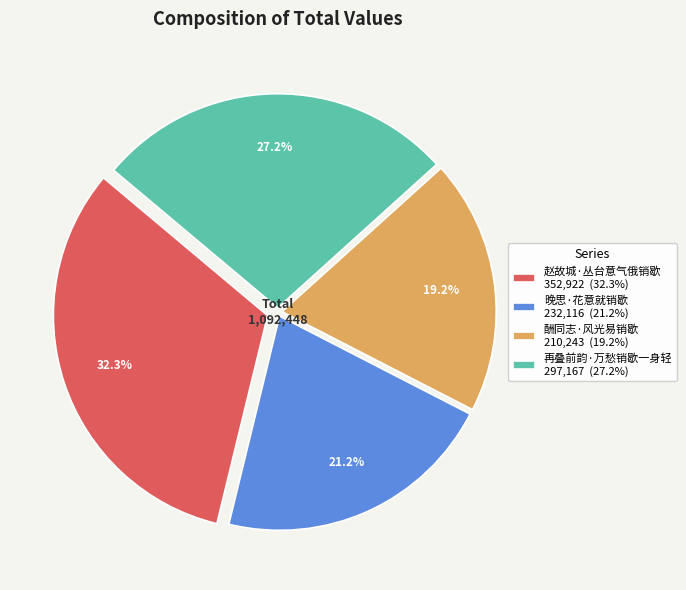

How many segments does this pie chart have?

4